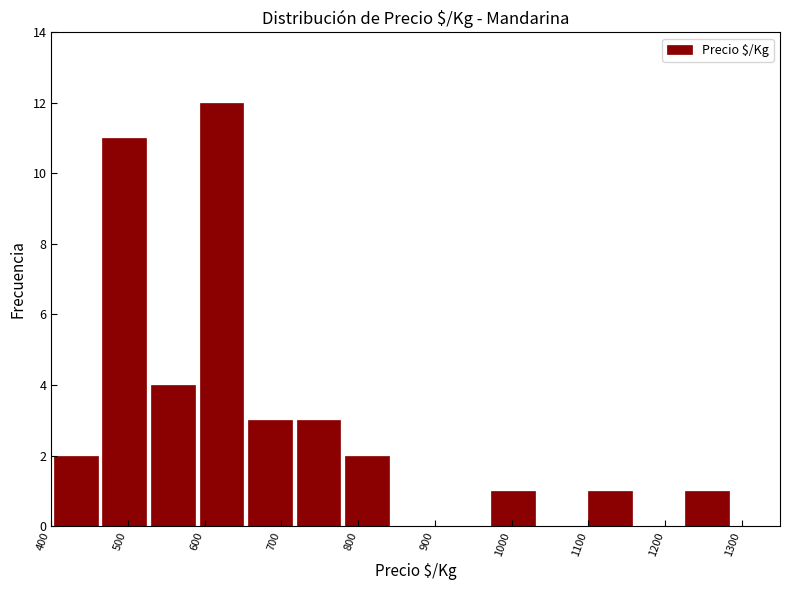

How tall is the bar that spans 460 to 530 on the x-axis? Neither the bar edges nor the heights are printed on the chart, so give them approximately, as read against the axes.

11